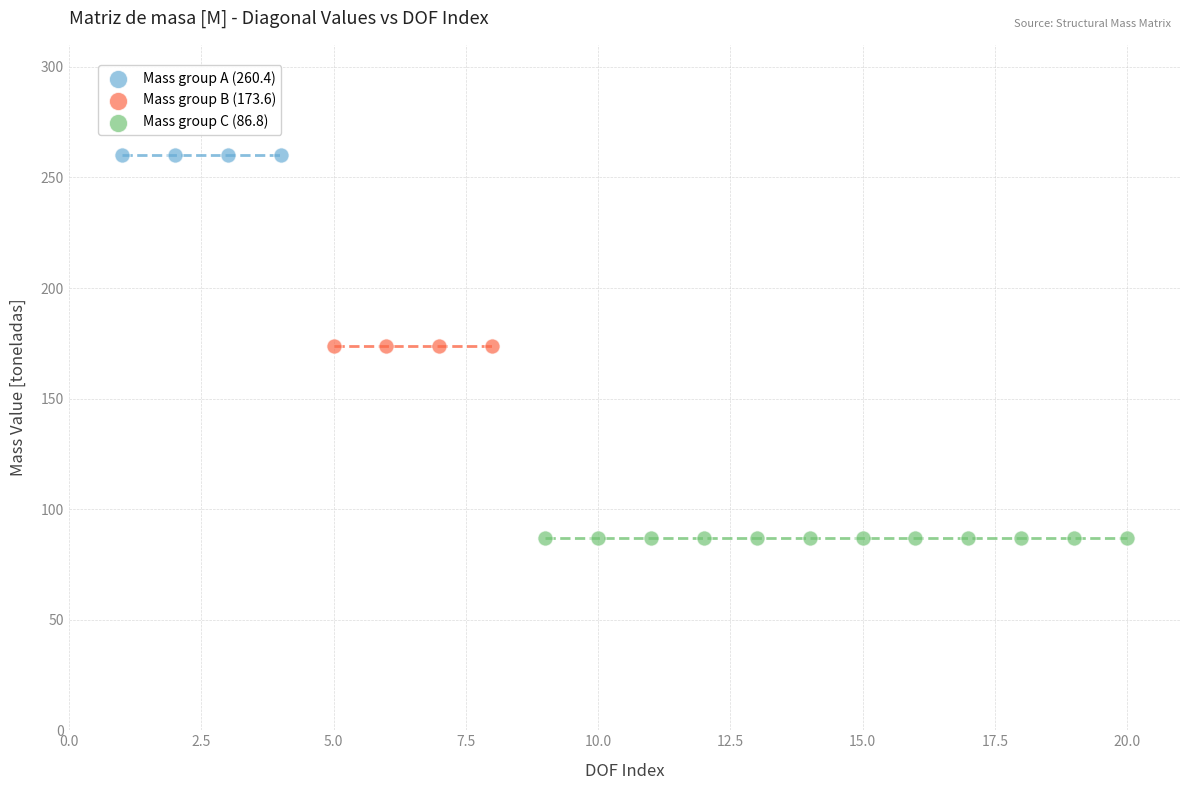

What are all the series names shown in the legend?

Mass group A (260.4), Mass group B (173.6), Mass group C (86.8)